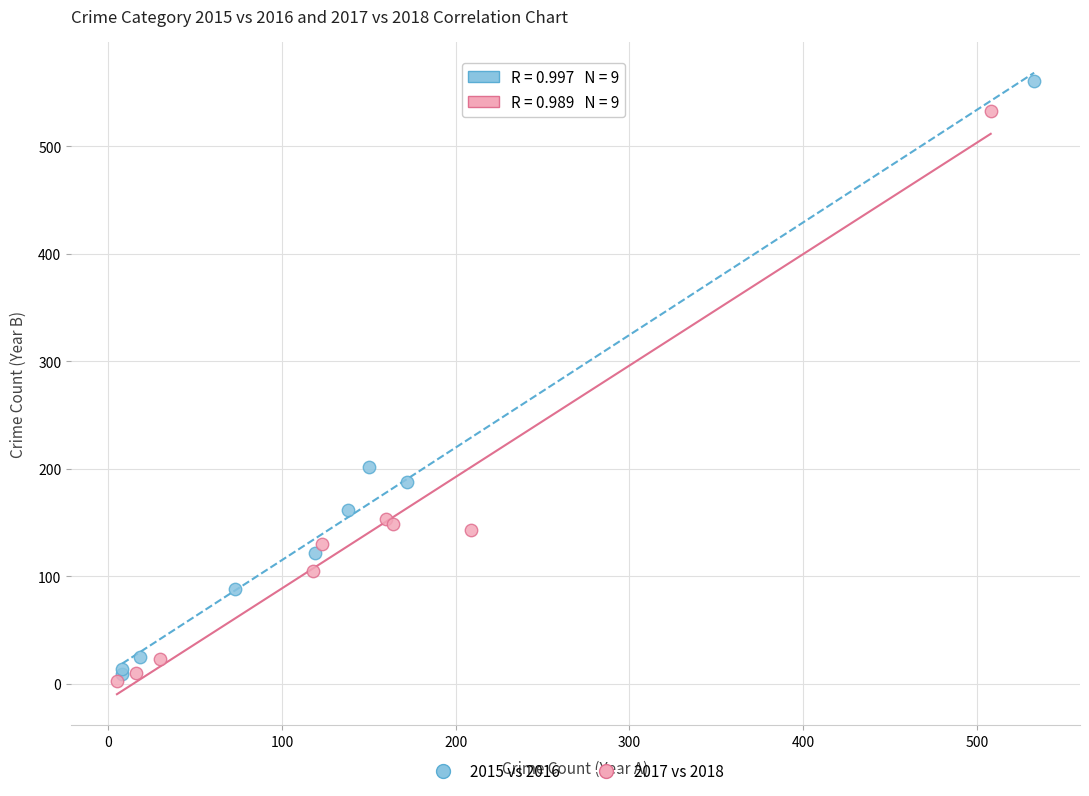

Which series reaches the minimum Y coordinate?

2017 vs 2018